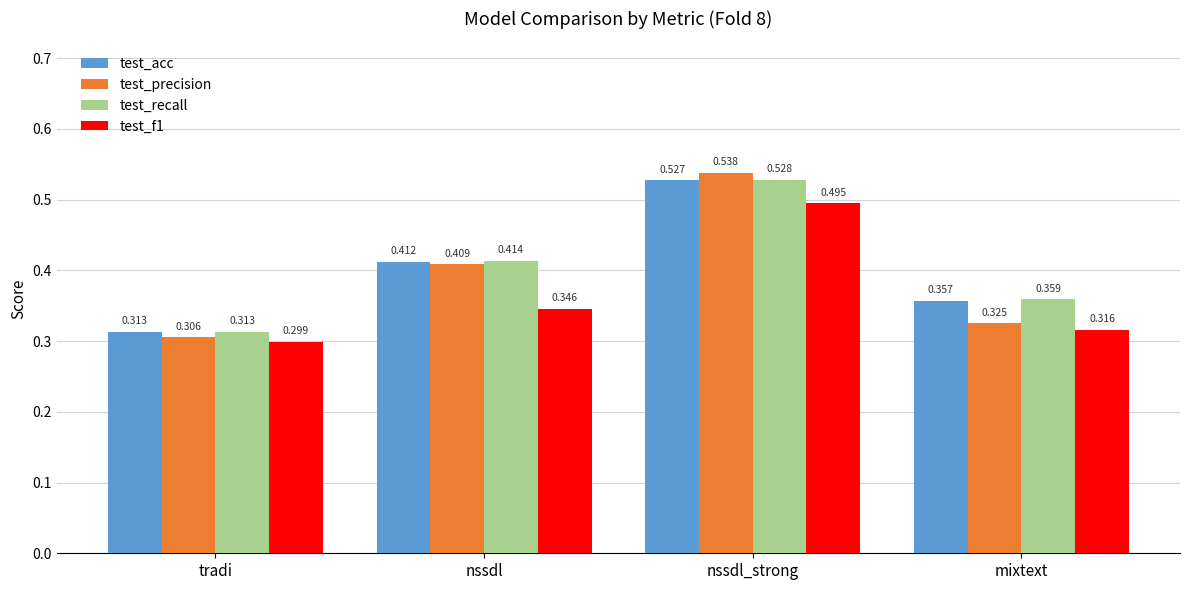

Between nssdl_strong and mixtext, which series saw the biggest shift?

test_precision